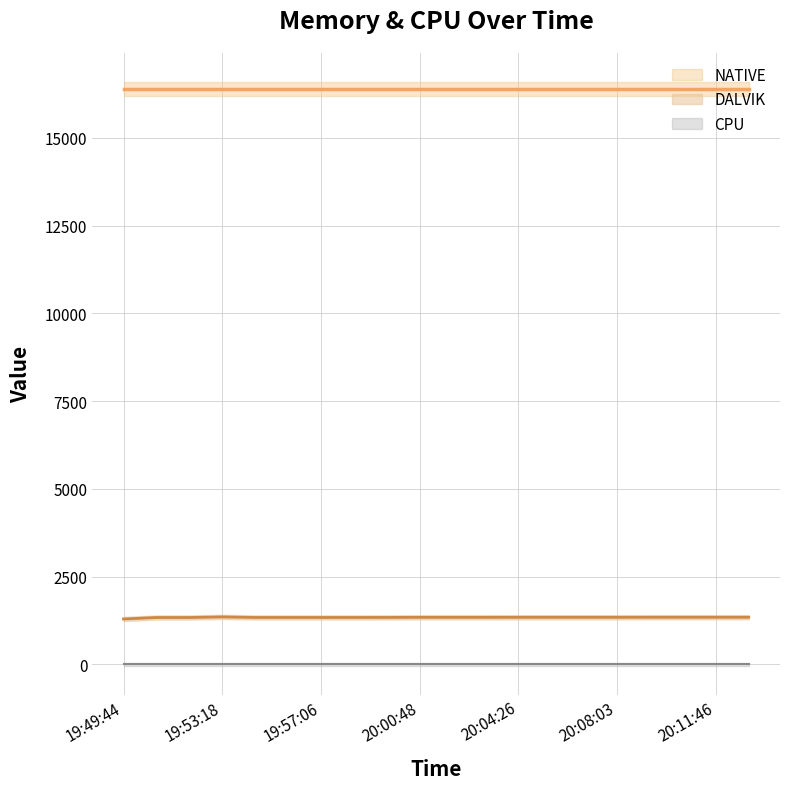

What is the label of the 10th point from the left?

20:00:48